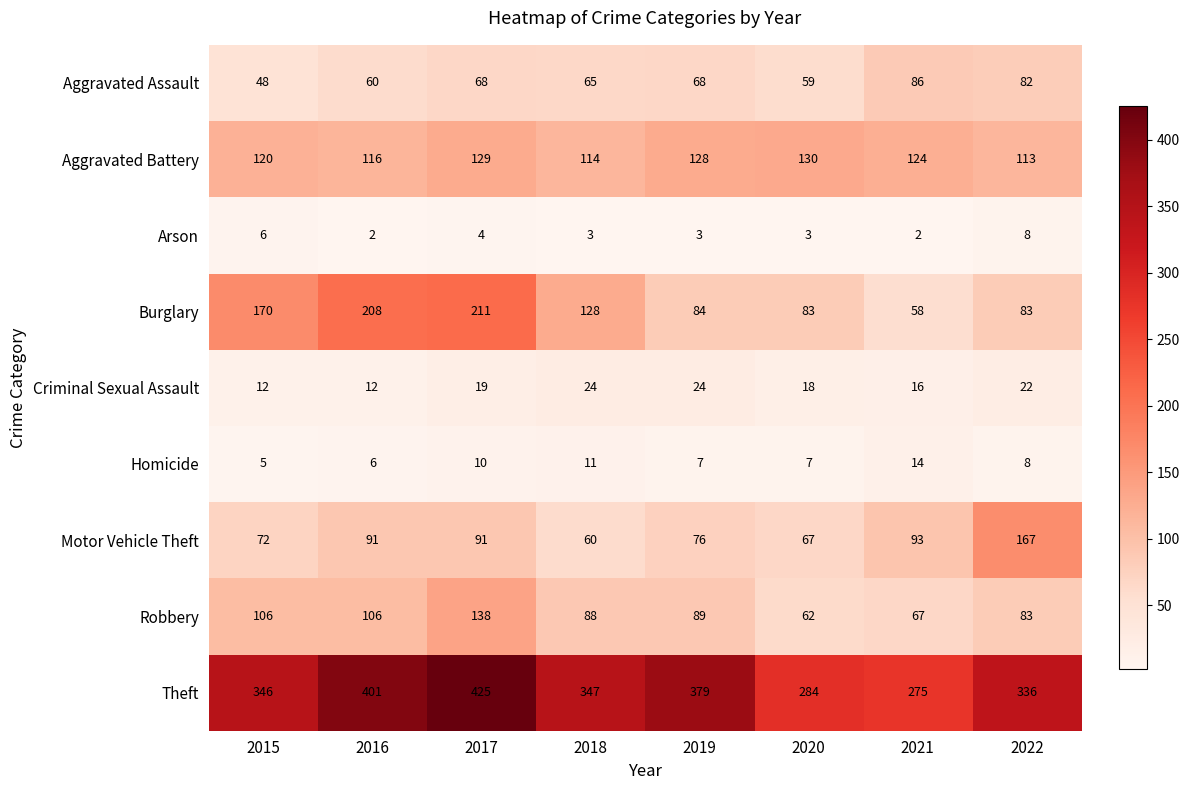

What is the sum of all Motor Vehicle Theft values?

717